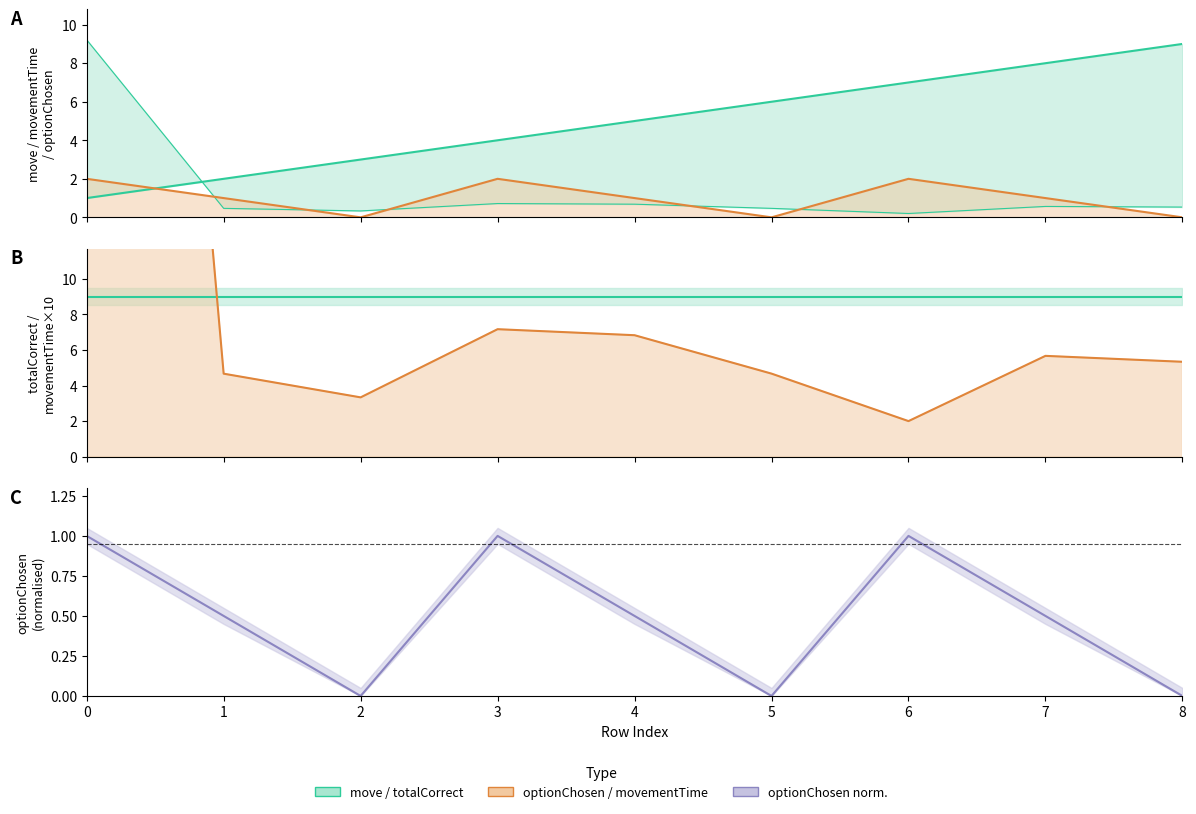

Reading left to right, list all the values displayed in this chart.

move: 0=1.0	1=2.0	2=3.0	3=4.0	4=5.0	5=6.0	6=7.0	7=8.0	8=9.0
optionChosen: 0=2.0	1=1.0	2=0.0	3=2.0	4=1.0	5=0.0	6=2.0	7=1.0	8=0.0
totalCorrect: 0=9.0	1=9.0	2=9.0	3=9.0	4=9.0	5=9.0	6=9.0	7=9.0	8=9.0
movementTime×10: 0=92.1	1=4.7	2=3.3	3=7.2	4=6.8	5=4.7	6=2.0	7=5.7	8=5.3
optionChosen norm.: 0=1.0	1=0.5	2=0.0	3=1.0	4=0.5	5=0.0	6=1.0	7=0.5	8=0.0